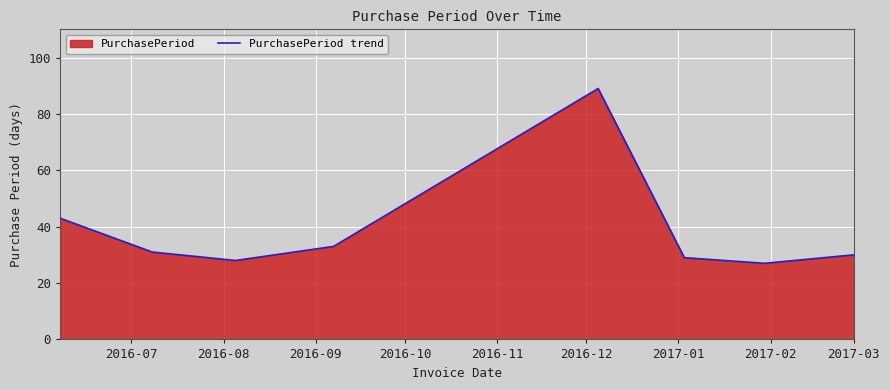

How many interior local valleys (lower than both neighbors) does the data have?

2